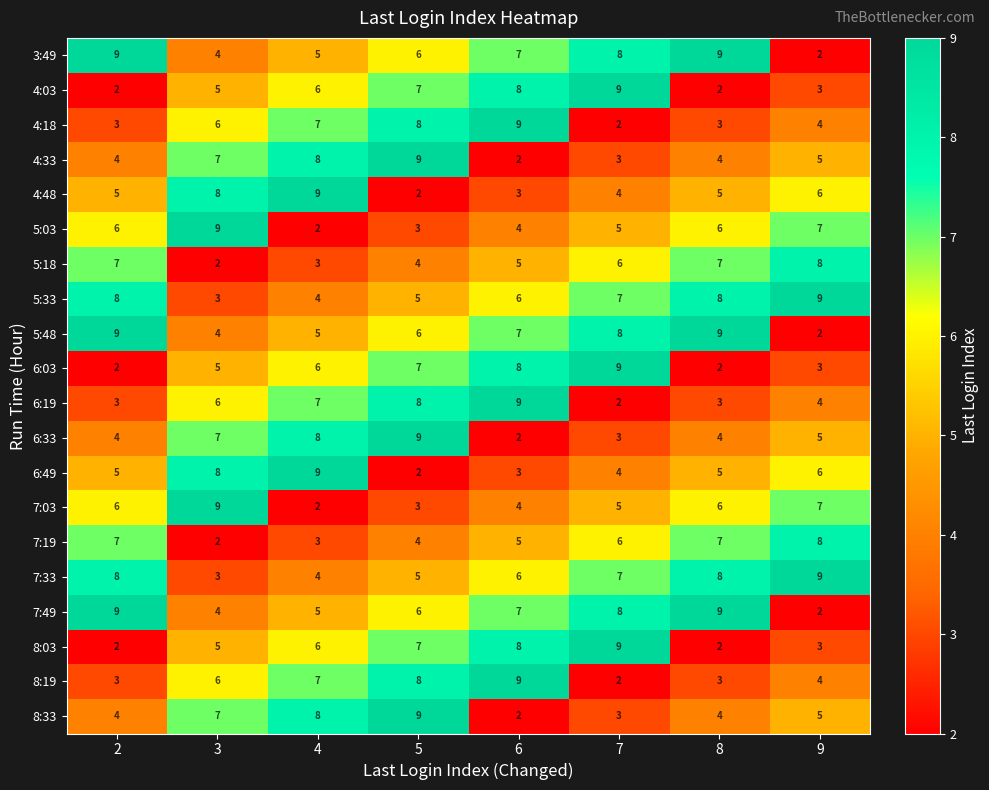

What is the total value across all series at 3?

110